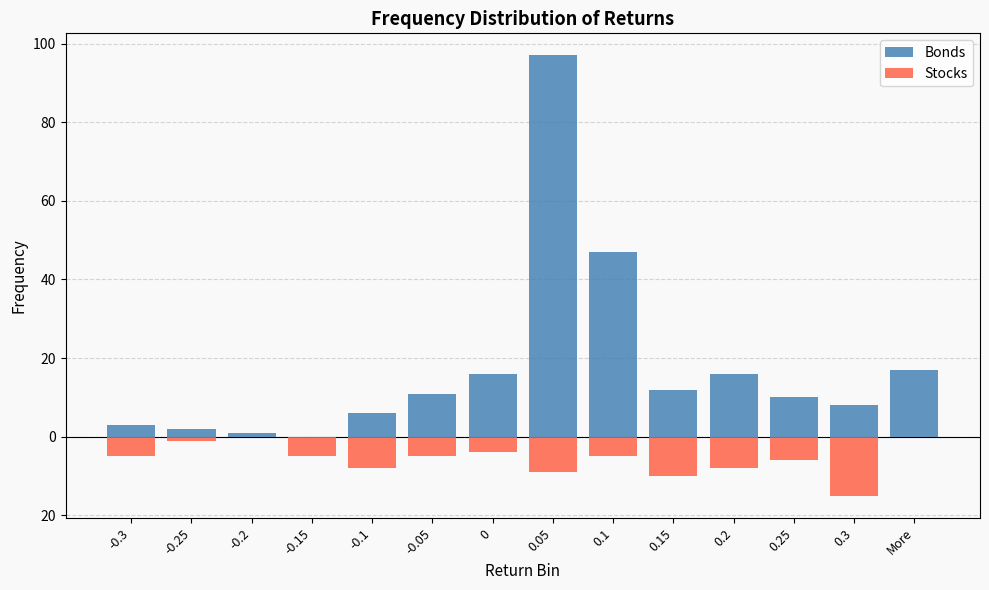

Which series has the largest total across all categories?

Bonds